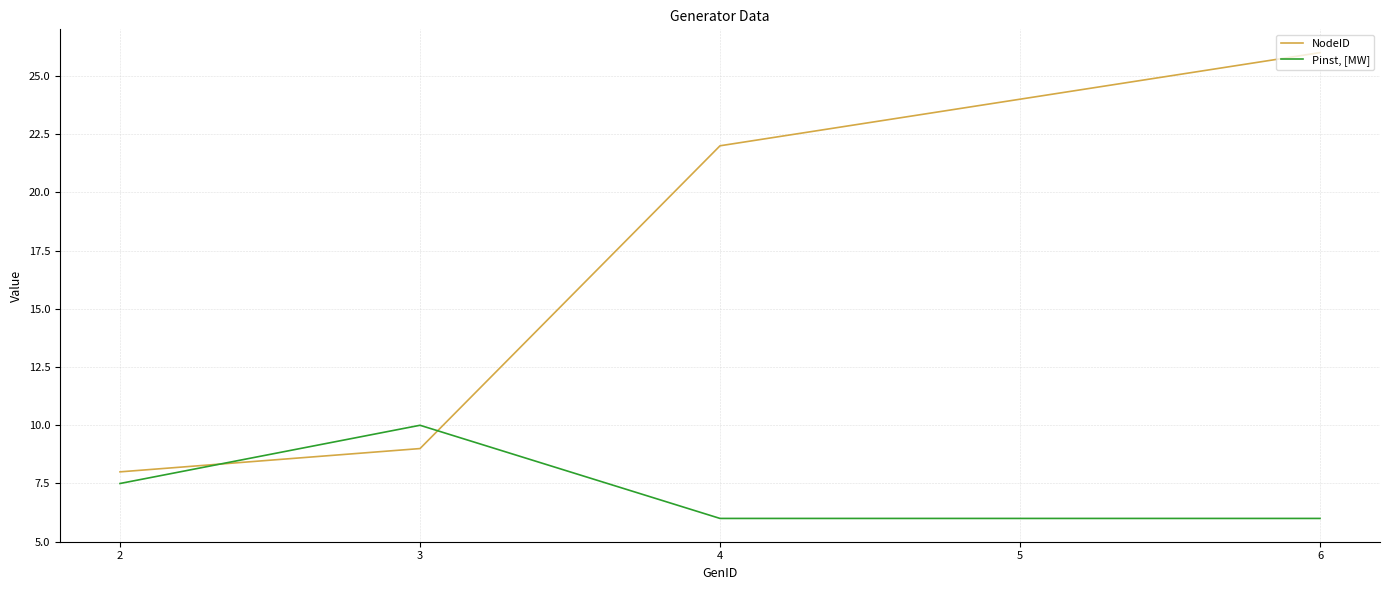

Between 2 and 6, which series saw the biggest shift?

NodeID